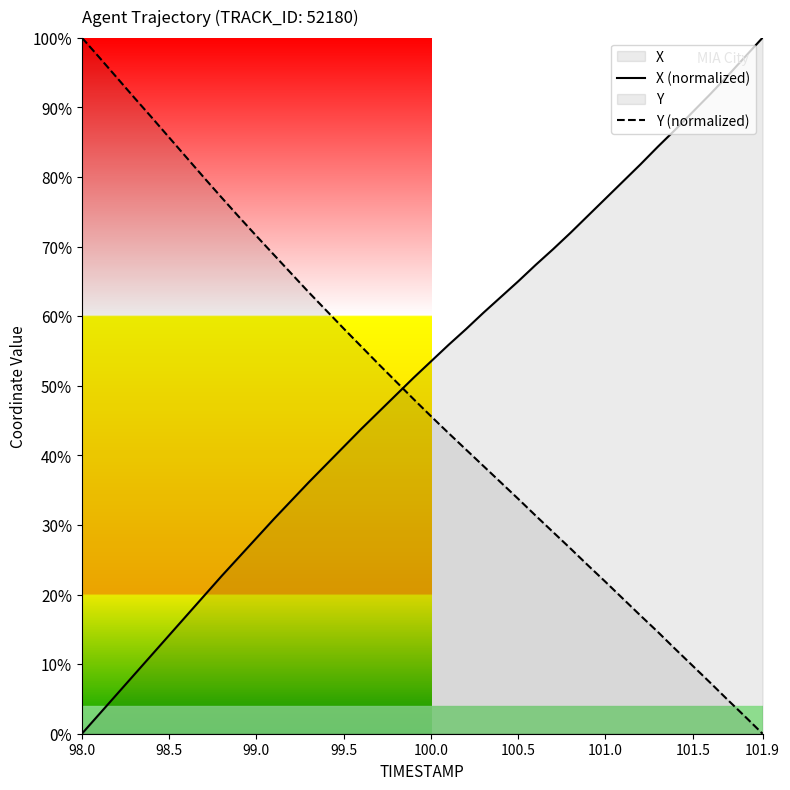

Is it true that Y (normalized) equals 21.8 at 101.0?

True